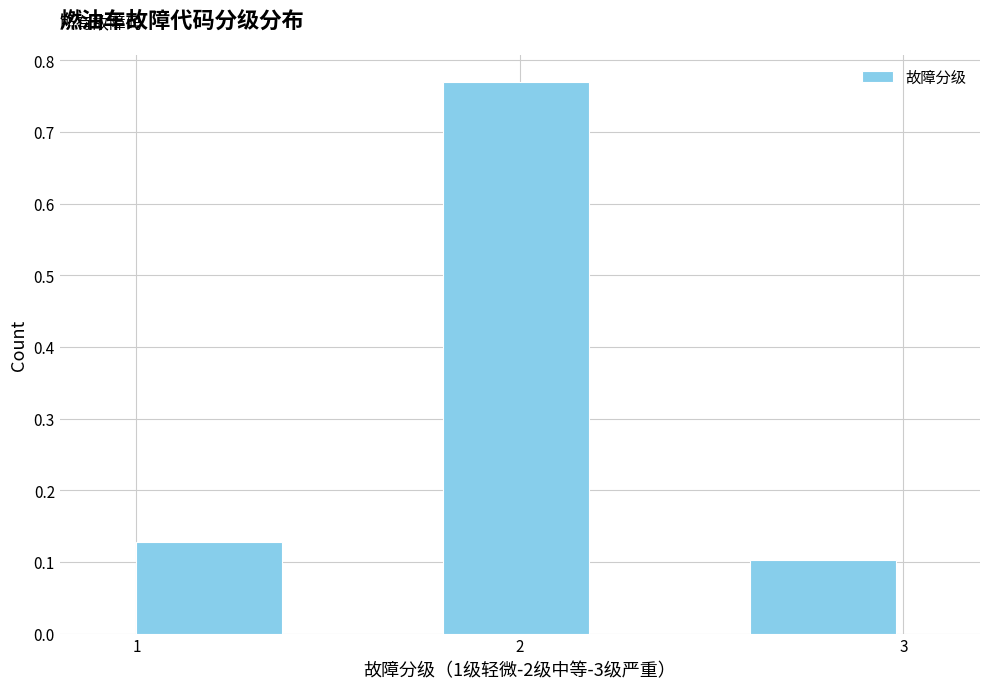

How tall is the bar that spans 1.8 to 2.2 on the x-axis? The values are not printed on the chart, so give them approximately, as read against the axis.

0.77